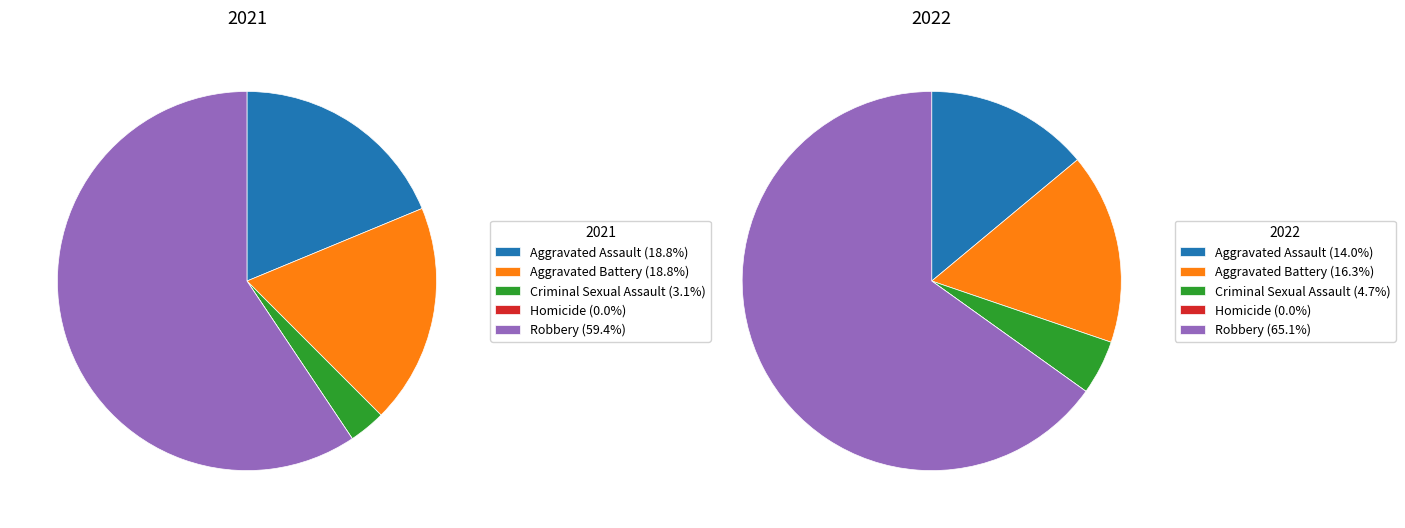

To the nearest percent, what portion does 4 represent?

59%